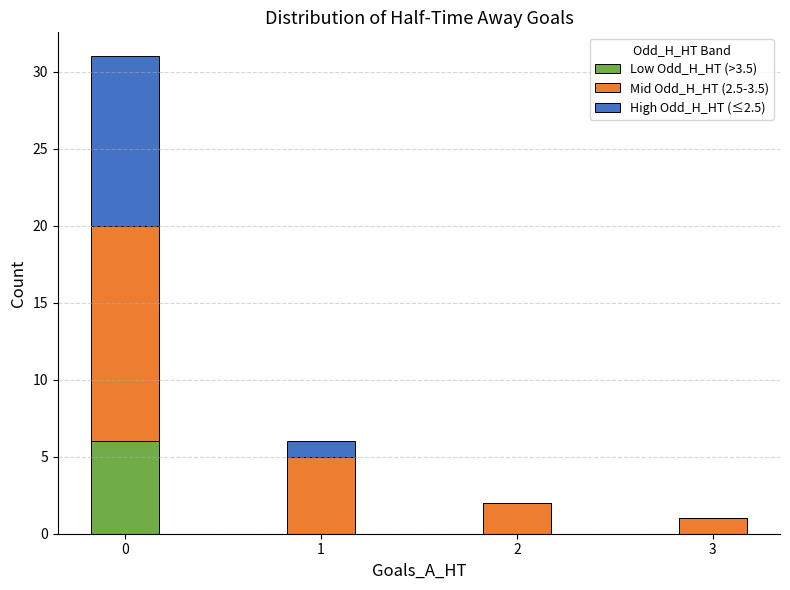

The value of Low Odd_H_HT (>3.5) at 3 is 3. True or false?

False